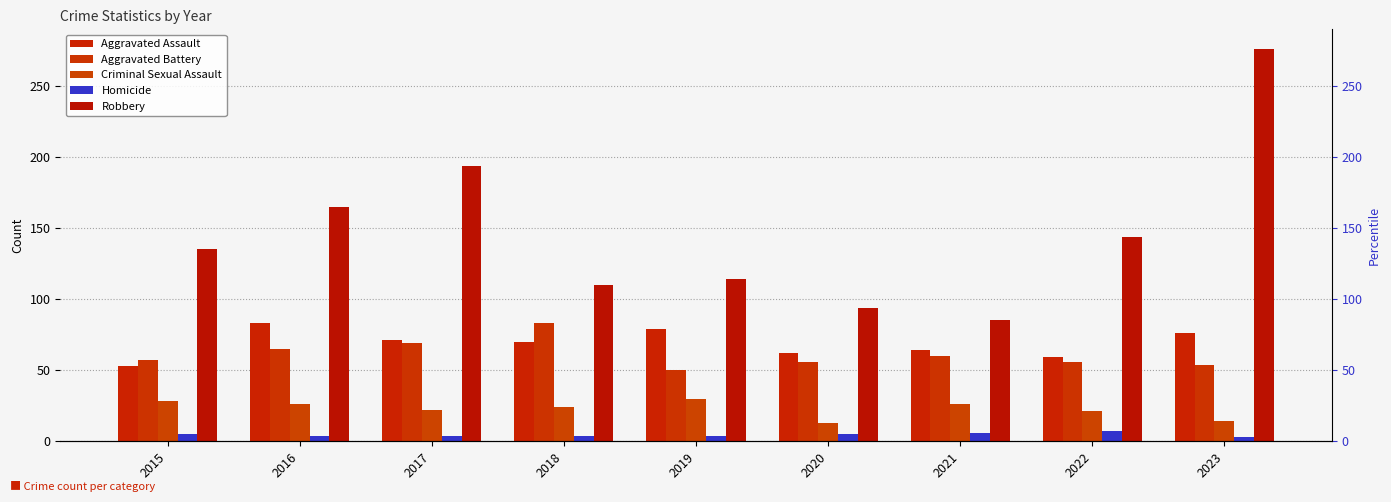

What is the spread (max minus min) of values at 2018?

106